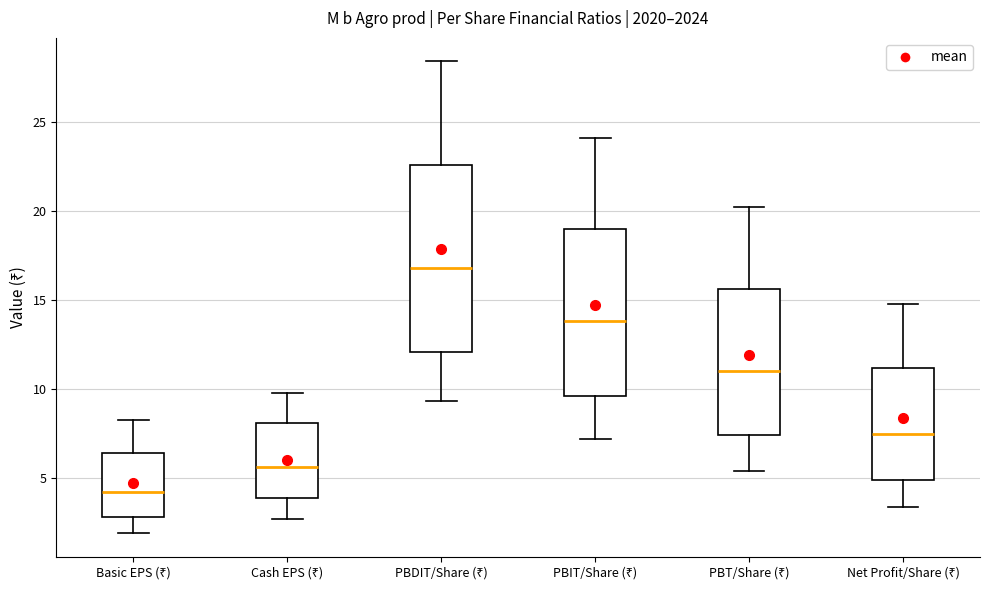

Which box is the tallest, from its lower edge to its upper edge?

PBDIT/Share (₹)